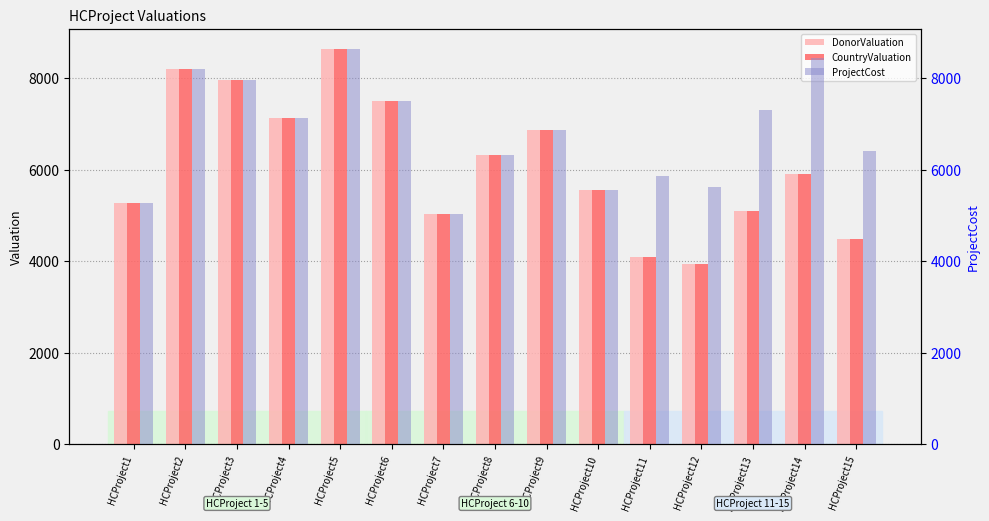

At which label is ProjectCost closest to 6848?

HCProject9